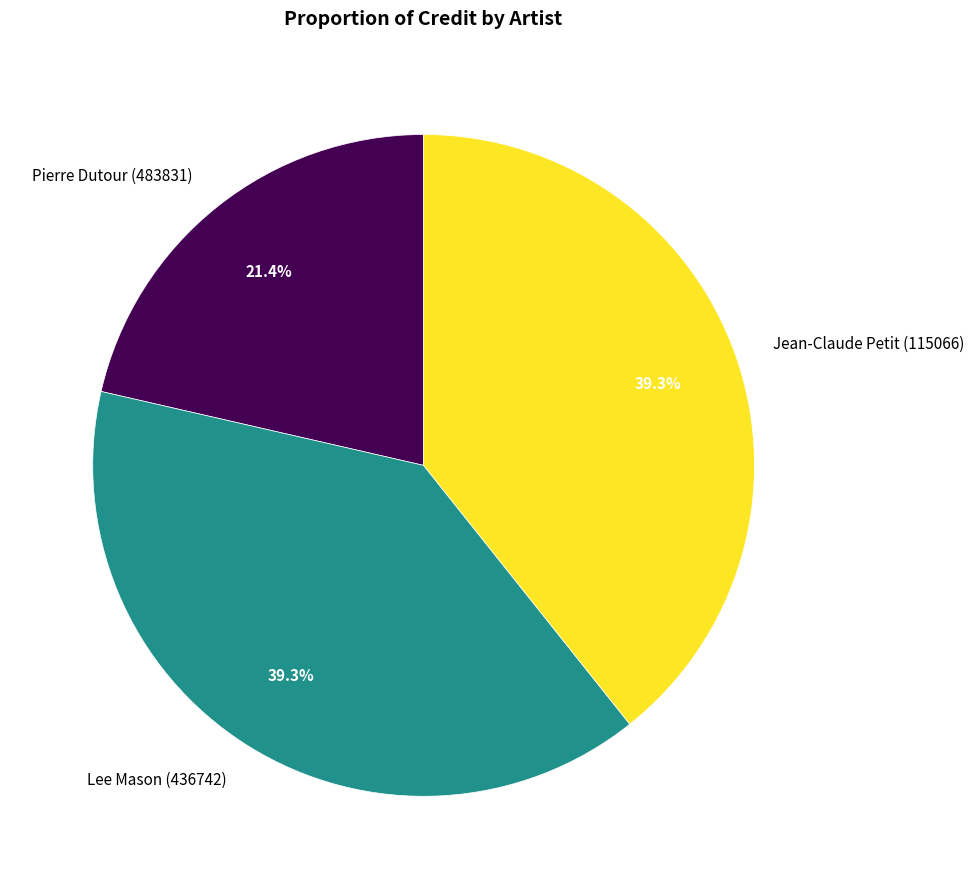

How many slices are in this pie chart?

3